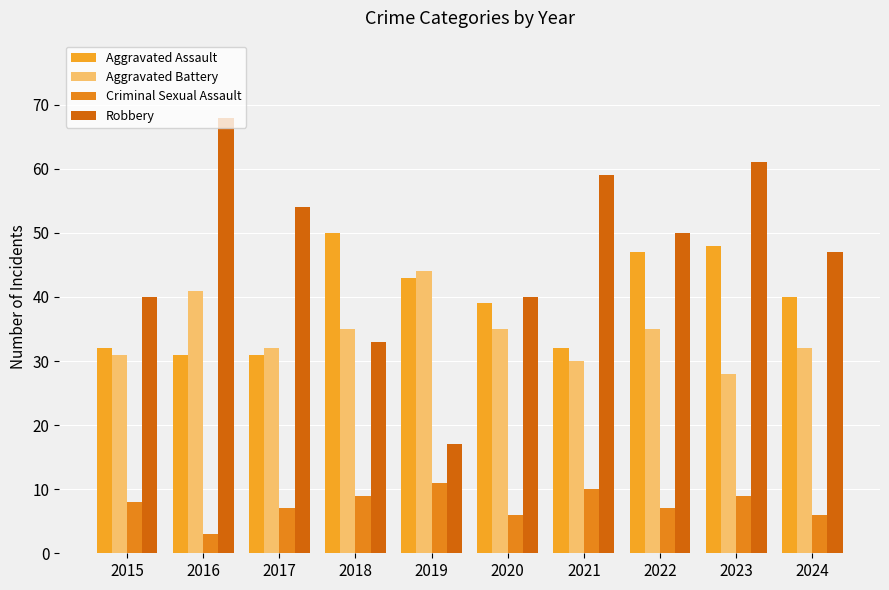

List the labels in order of Criminal Sexual Assault value, smallest first.

2016, 2020, 2024, 2017, 2022, 2015, 2018, 2023, 2021, 2019